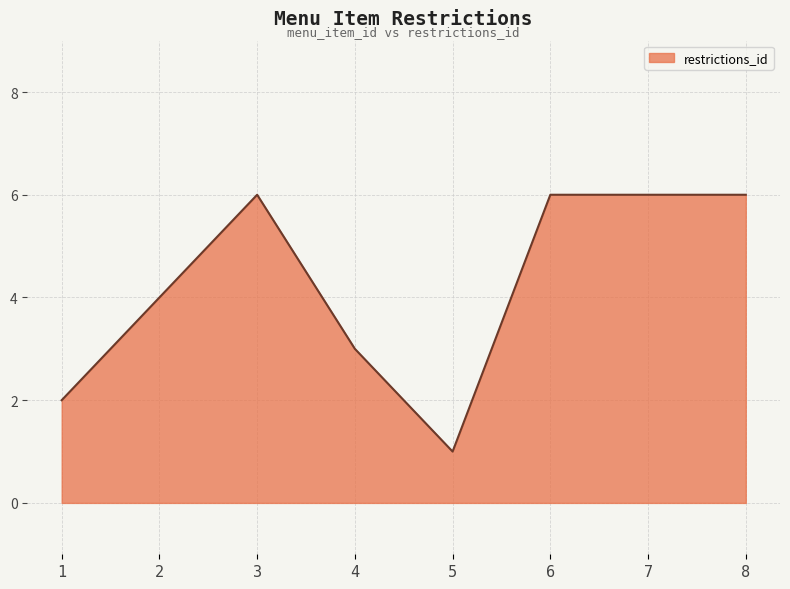

What is the sum of all values?

34